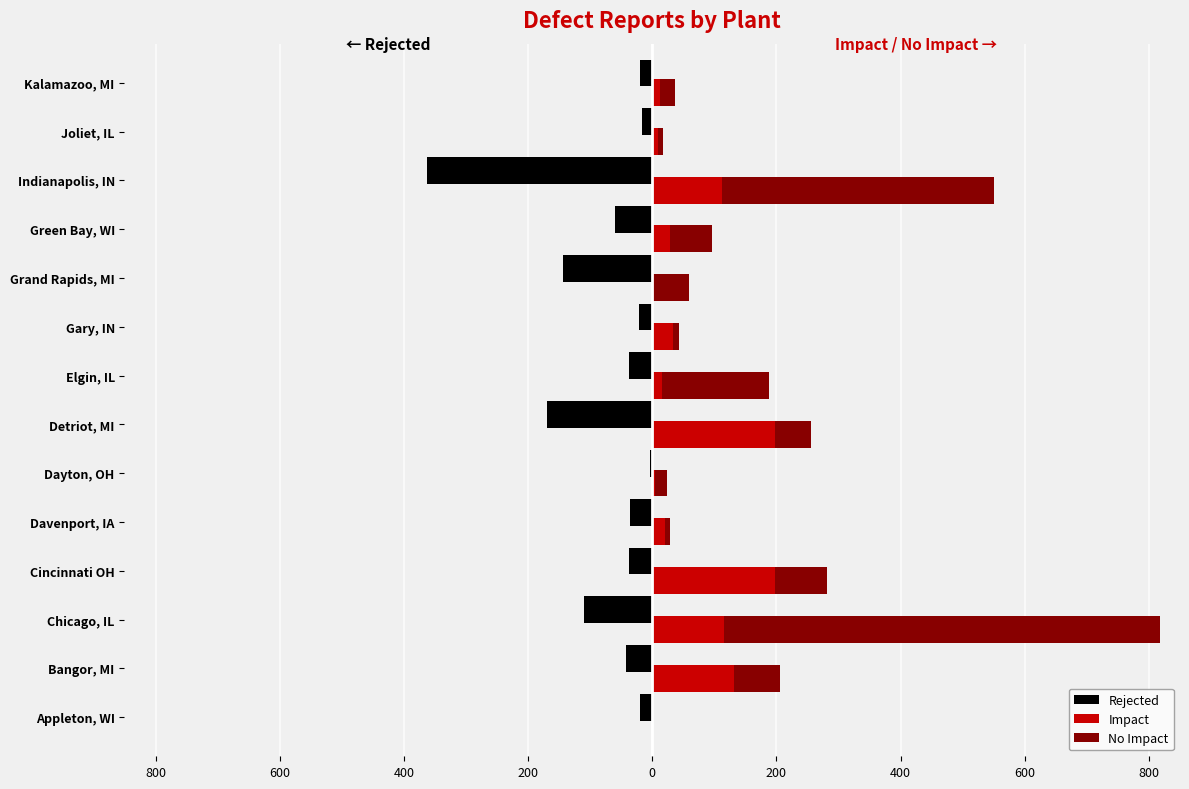

Reading right to left, extract all data points from this chart.

Rejected: -19	-17	-362	-60	-144	-21	-38	-170	-4	-36	-37	-110	-42	-19
Impact: 12	10	113	28	3	34	16	197	4	20	197	115	132	0
No Impact: 25	8	437	68	57	9	172	59	20	9	85	702	73	0